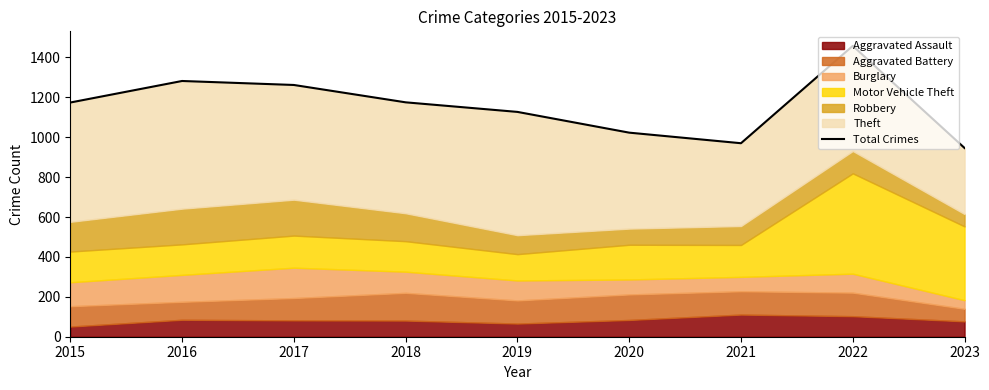

How many categories are shown in the chart?

9